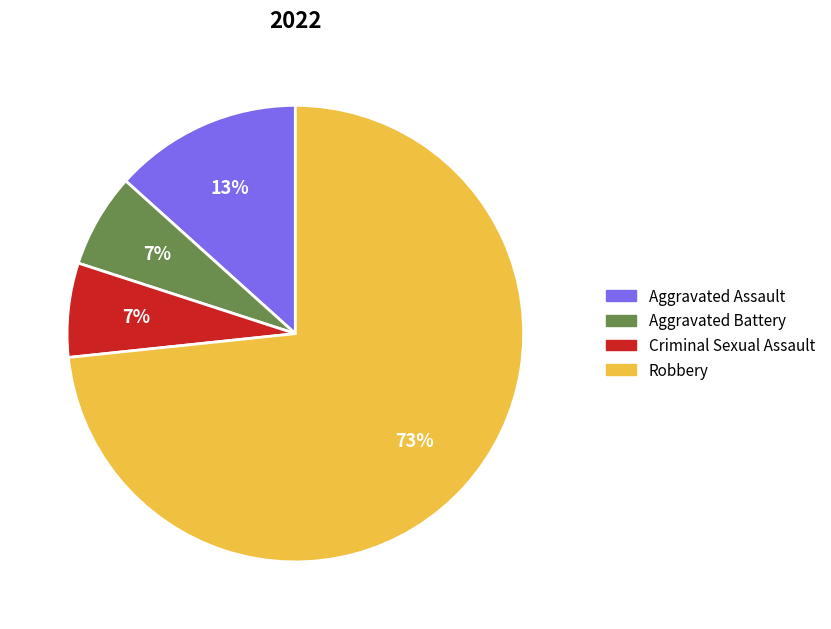

Is Criminal Sexual Assault the majority of the pie?

No